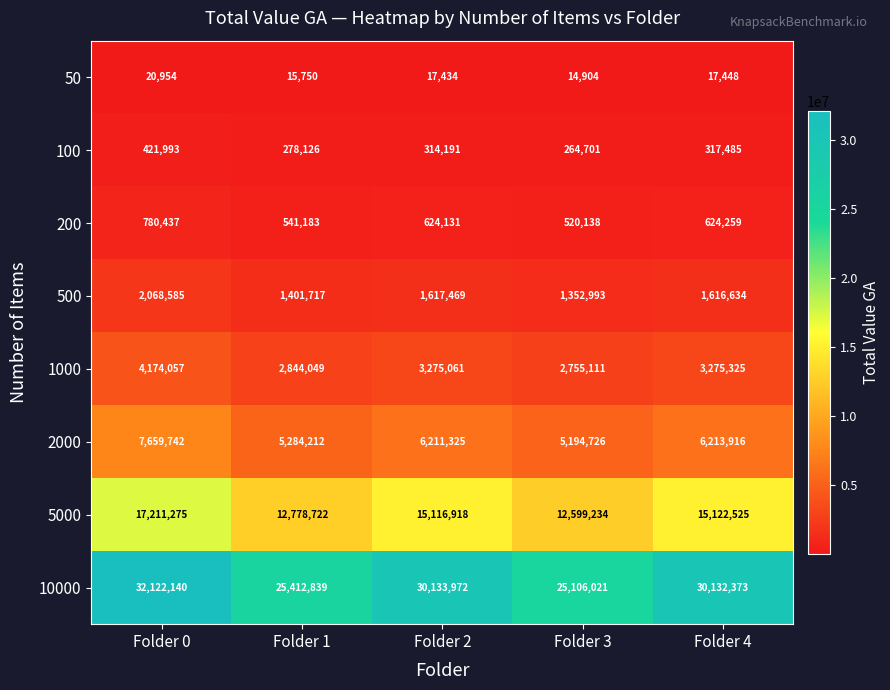

How many categories are shown in the chart?

5